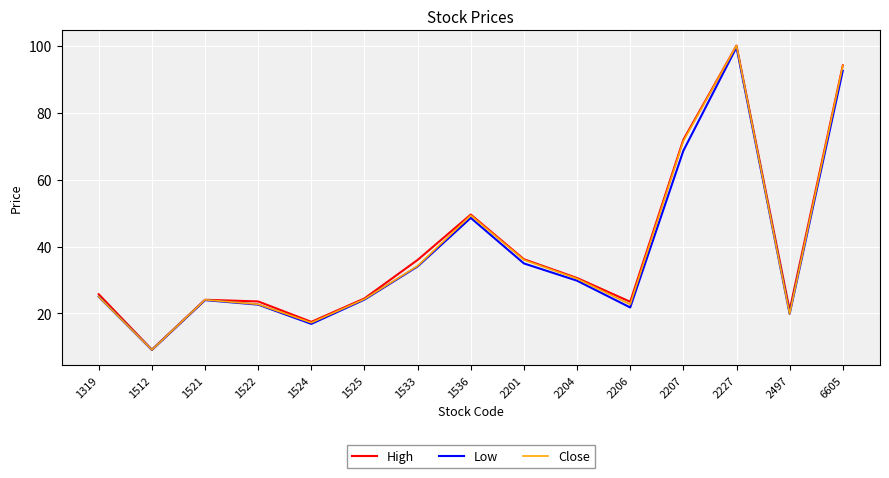

Where is Close nearest to the value 54?

1536